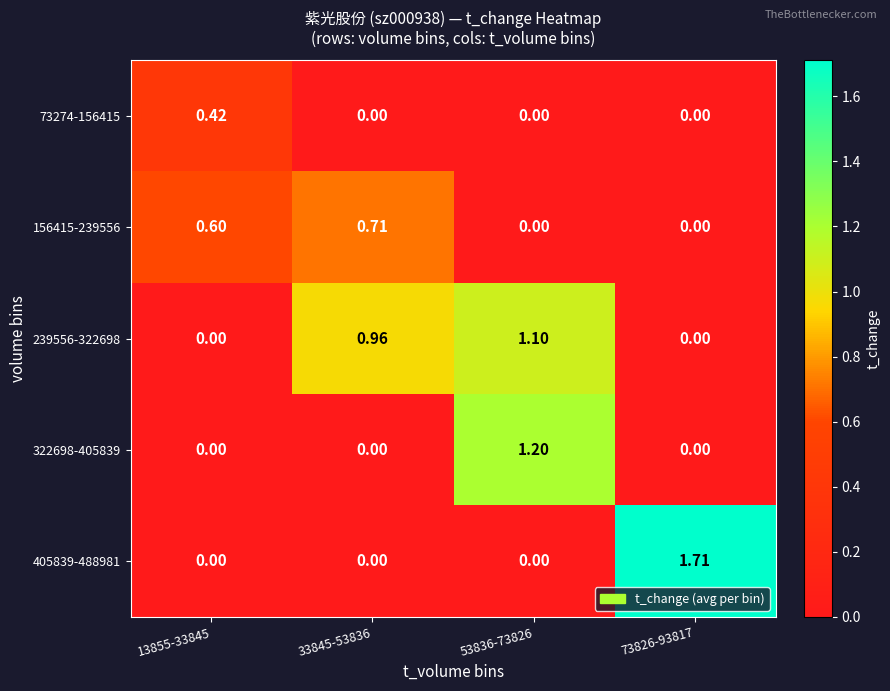

Is the value of 156415-239556 at 33845-53836 greater than the value of 322698-405839 at 73826-93817?

Yes